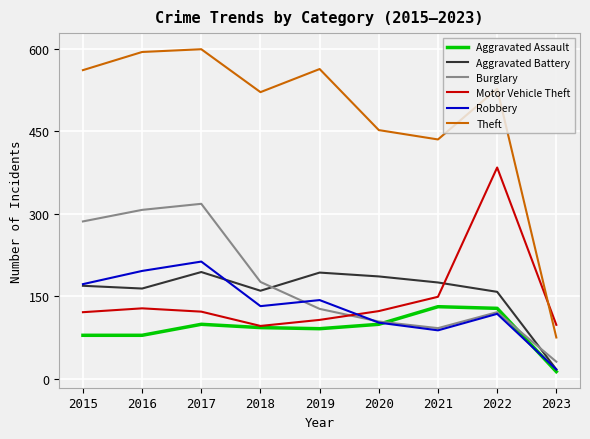

What is the total value across all series at 2023?

251